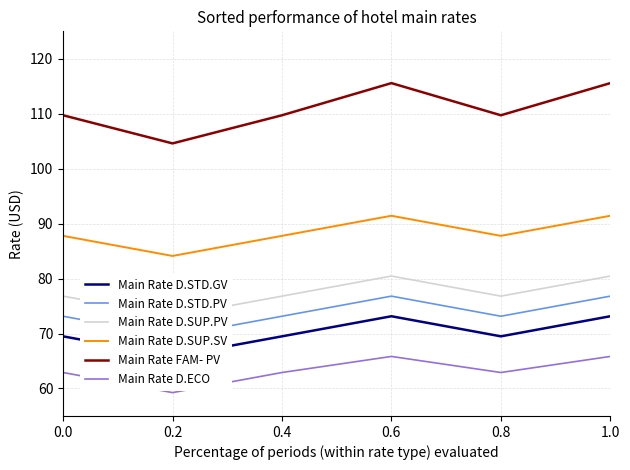

What is the sum of all Main Rate D.STD.PV values?

442.6